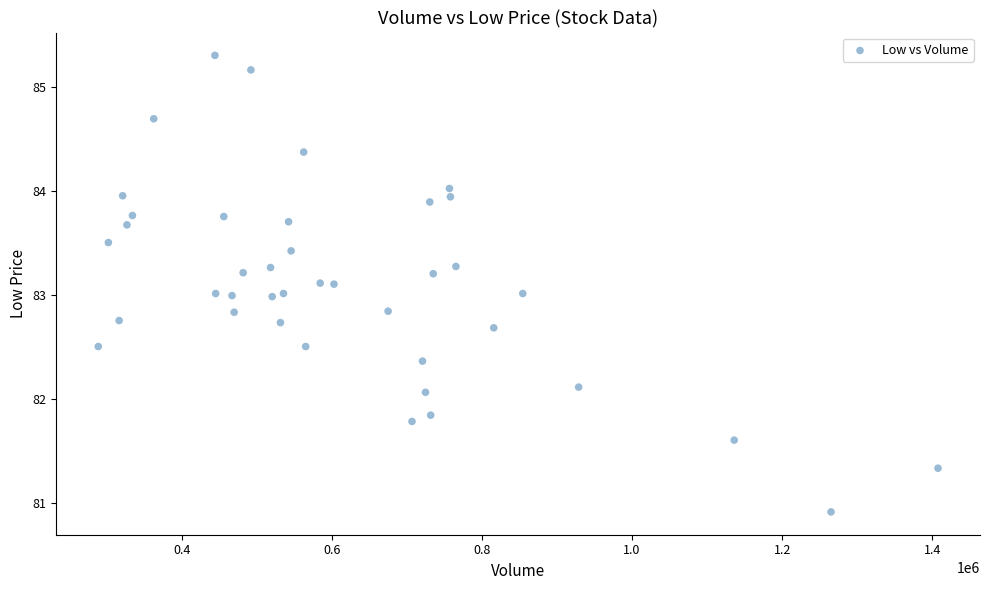

What is the range of Y values (max minus min)?

4.4